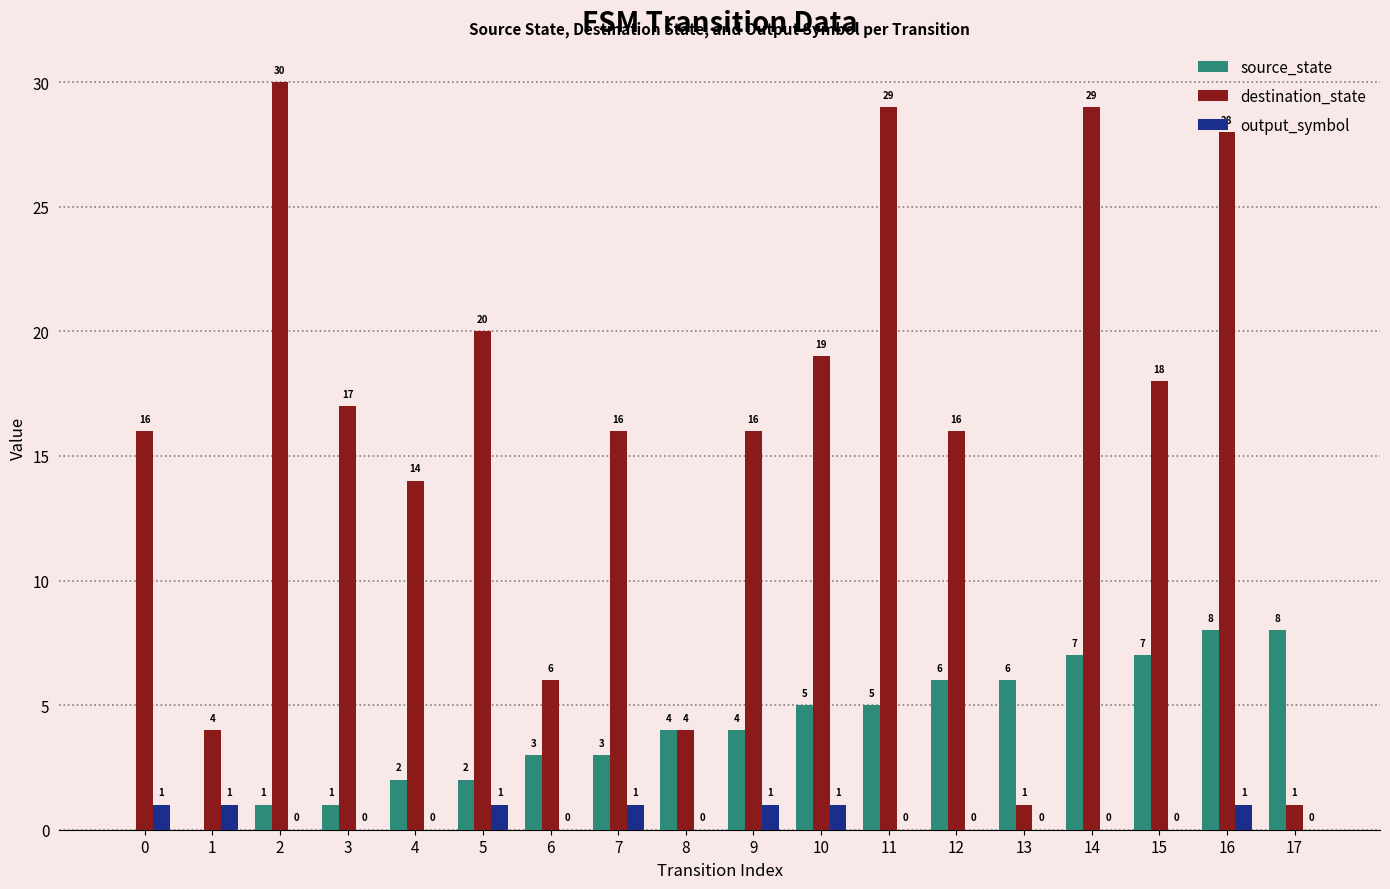

What is the sum of the destination_state values at 12 and 4?

30